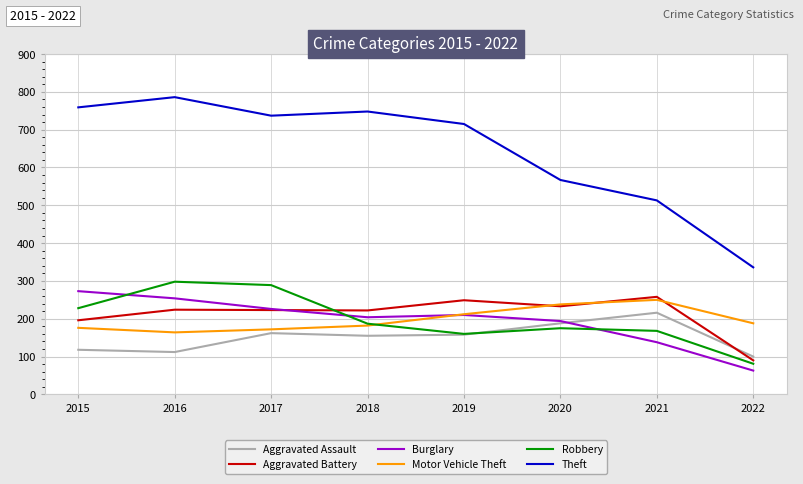

At how many categories does at least one series exceed 121?

8